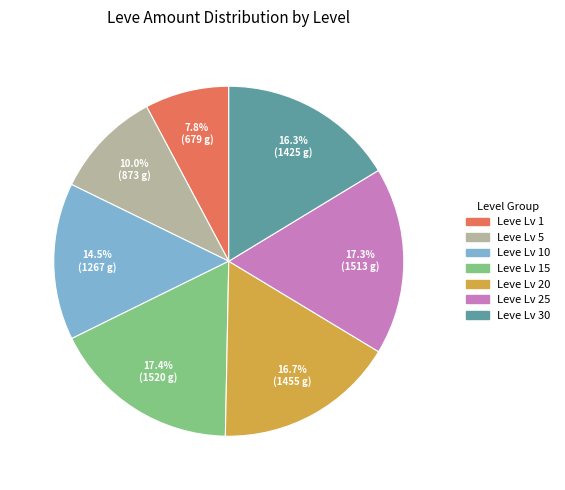

What percentage do Leve Lv 5 and Leve Lv 1 together represent?

17.8%